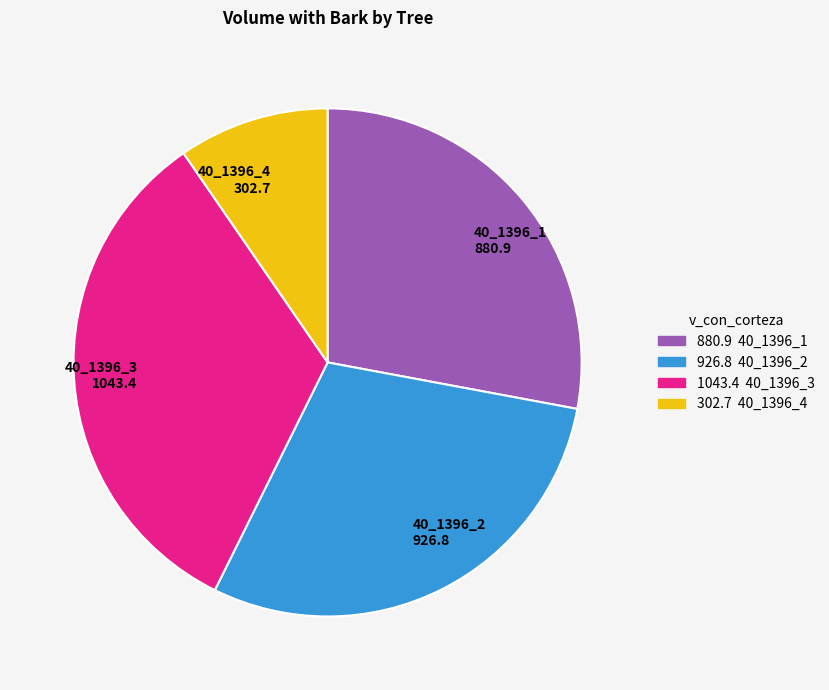

Which category has the biggest portion of the pie?

40_1396_3